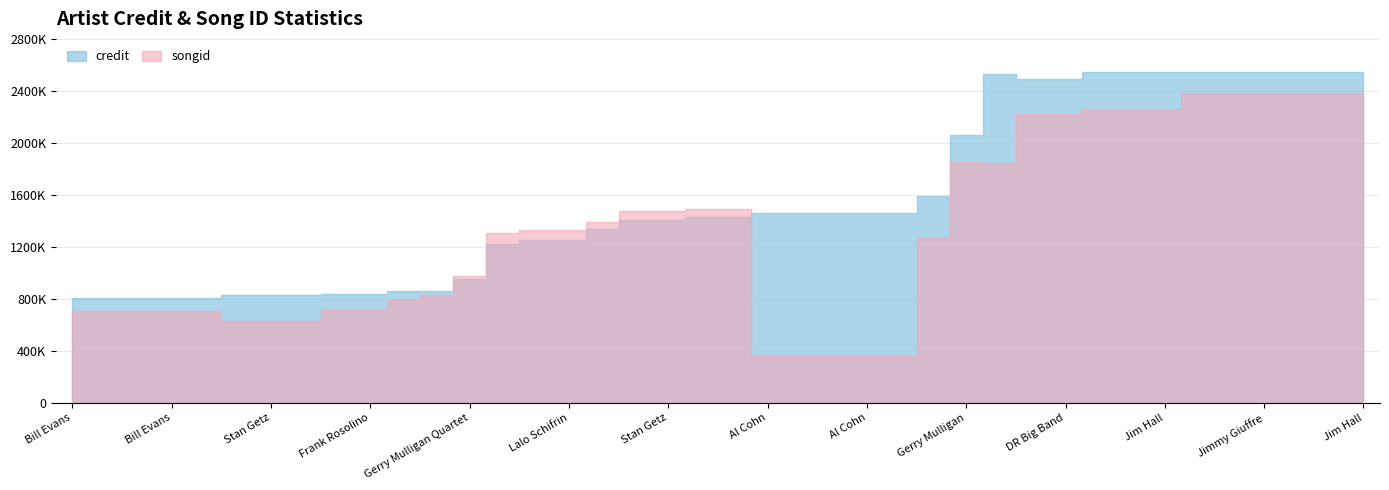

What is the value of the credit point at the 23rd from the left?

1460179